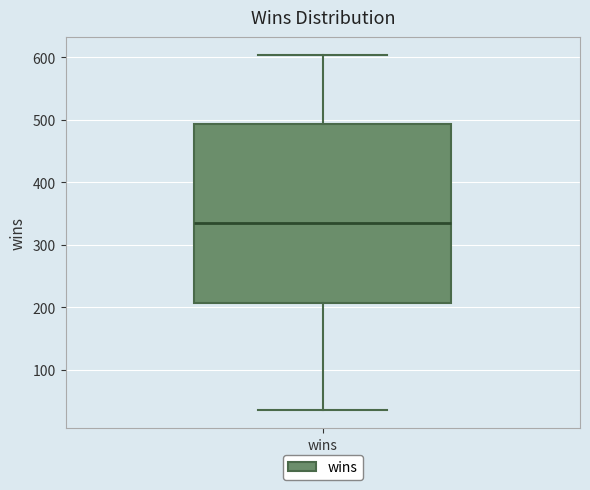

Transcribe this box plot: give where the median line is, the range the box spans, and where the two whiskers end, as read against the y-axis. The values are not printed on the chart, so give them approximately, as read against the axis.

median 340, box 210 to 490, whiskers 40 to 600